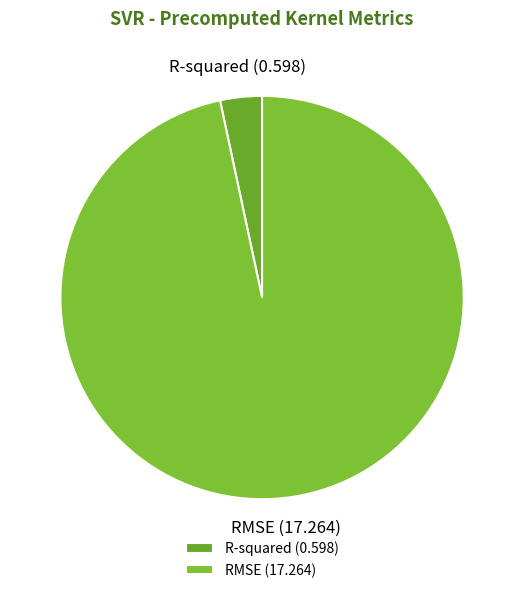

Which slice is the largest?

RMSE